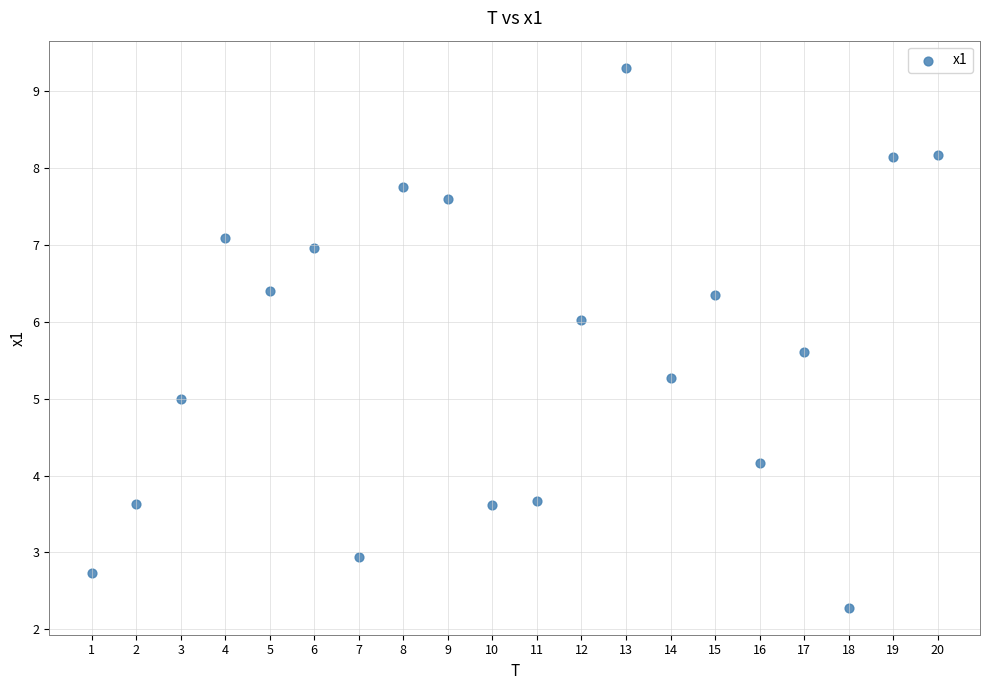

What is the range of X values (max minus min)?

19.0